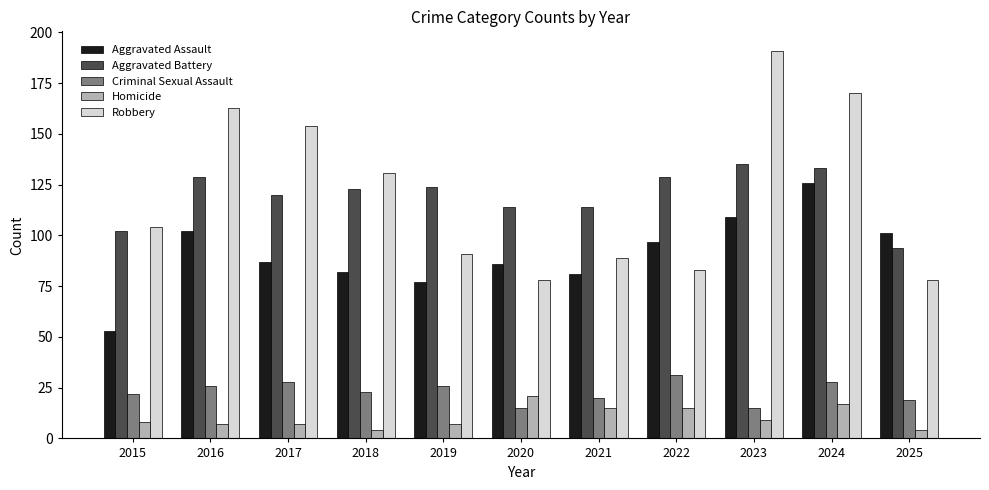

Is it true that Robbery equals 232 at 2017?

False